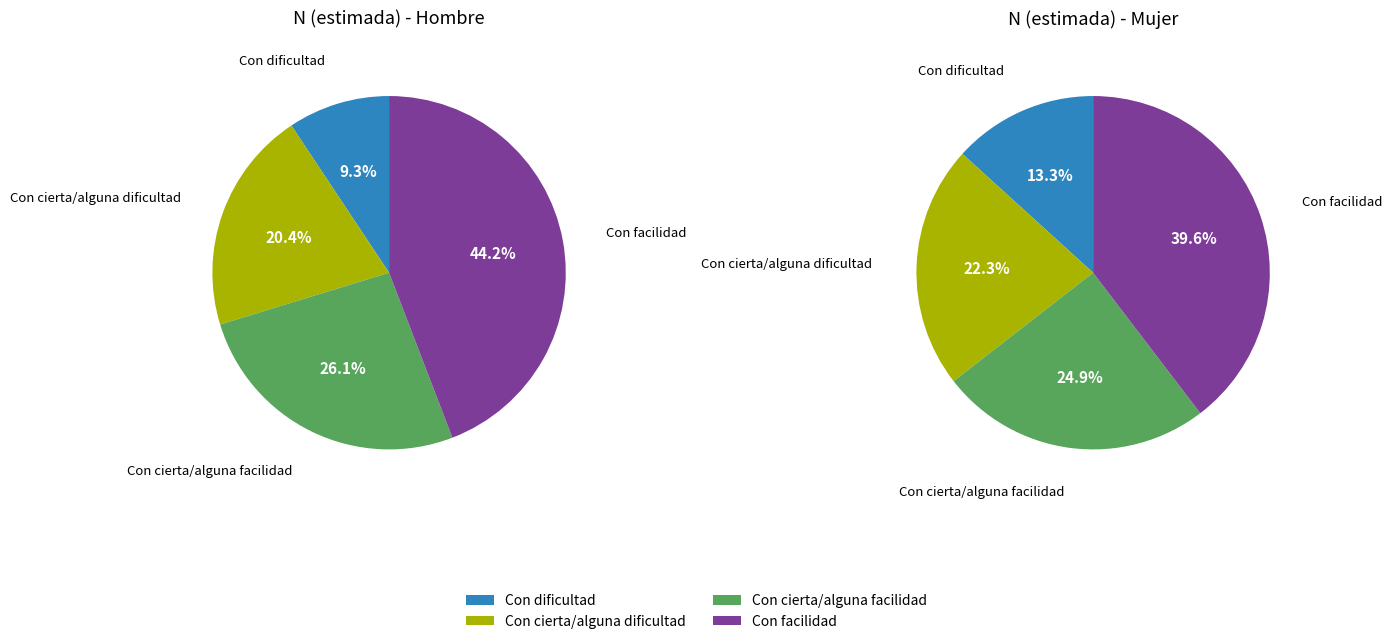

What is the spread (max minus min) of values at Con facilidad?

14292